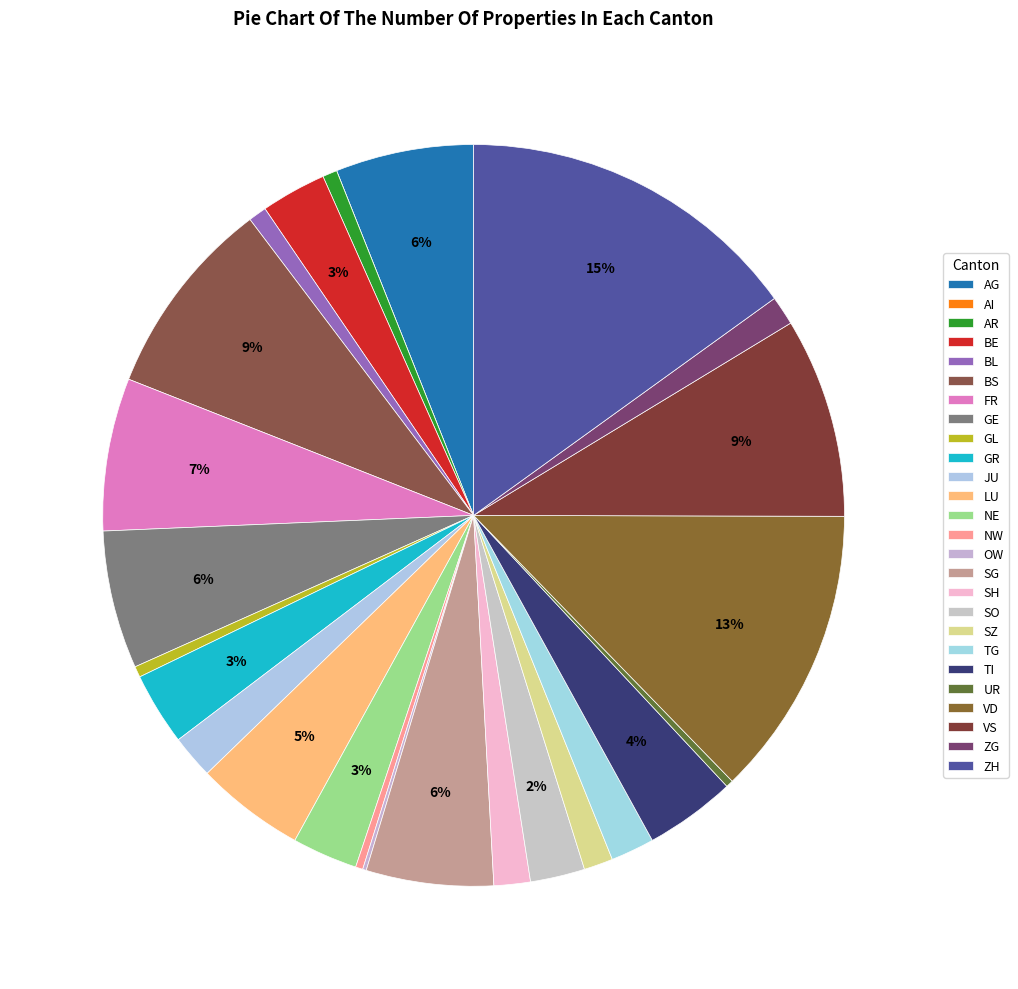

True or false: SO accounts for 11% of the total.

False